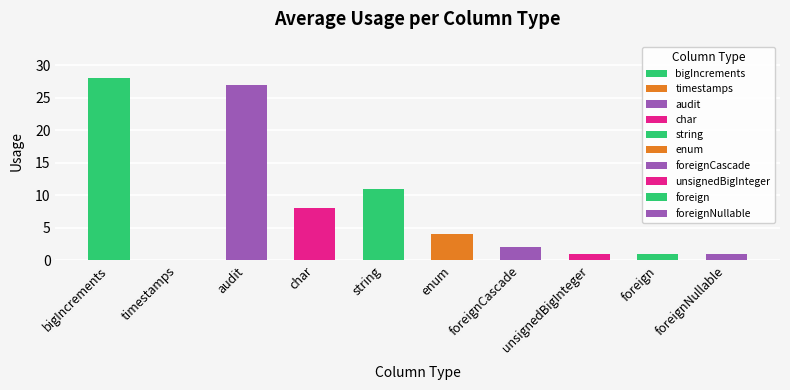

True or false: the data shows 13 at bigIncrements.

False